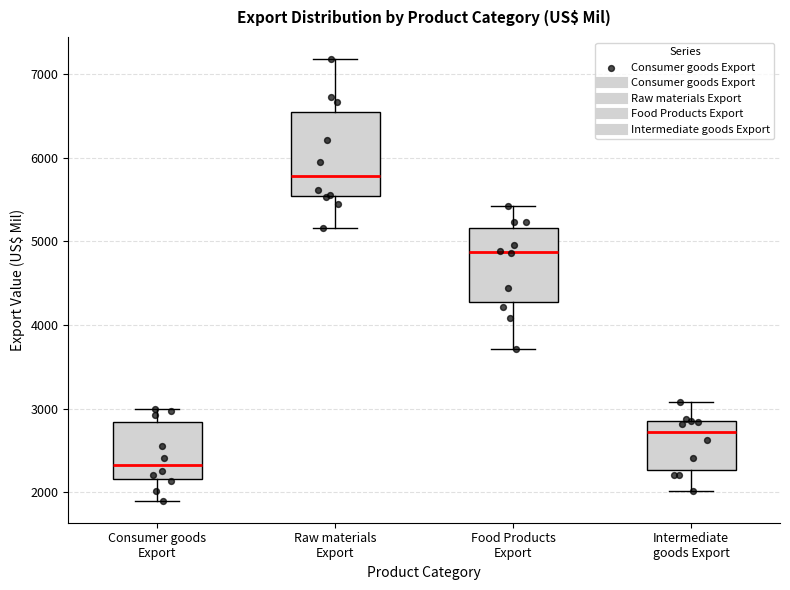

Where does the median line of the box for Intermediate goods Export sit on the y-axis? The values are not printed on the chart, so give them approximately, as read against the axis.

2700